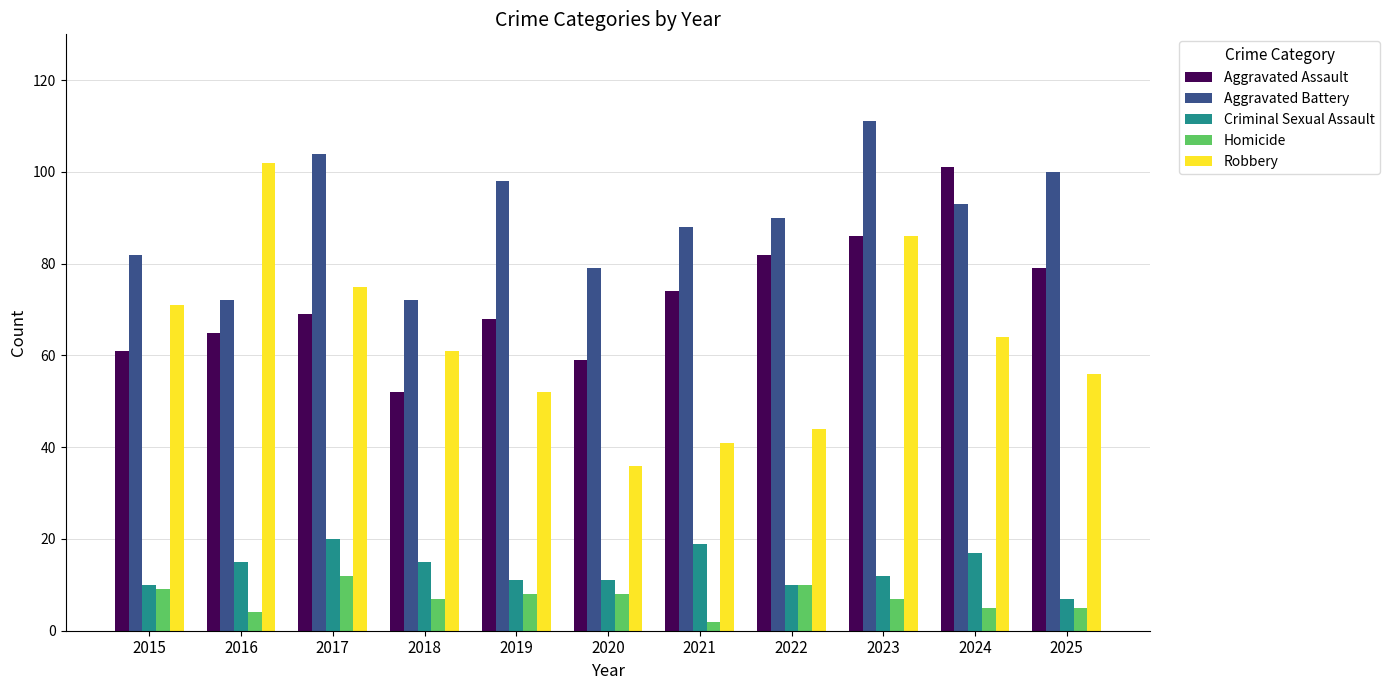

What is the value of the Robbery bar at the 3rd from the left?

75